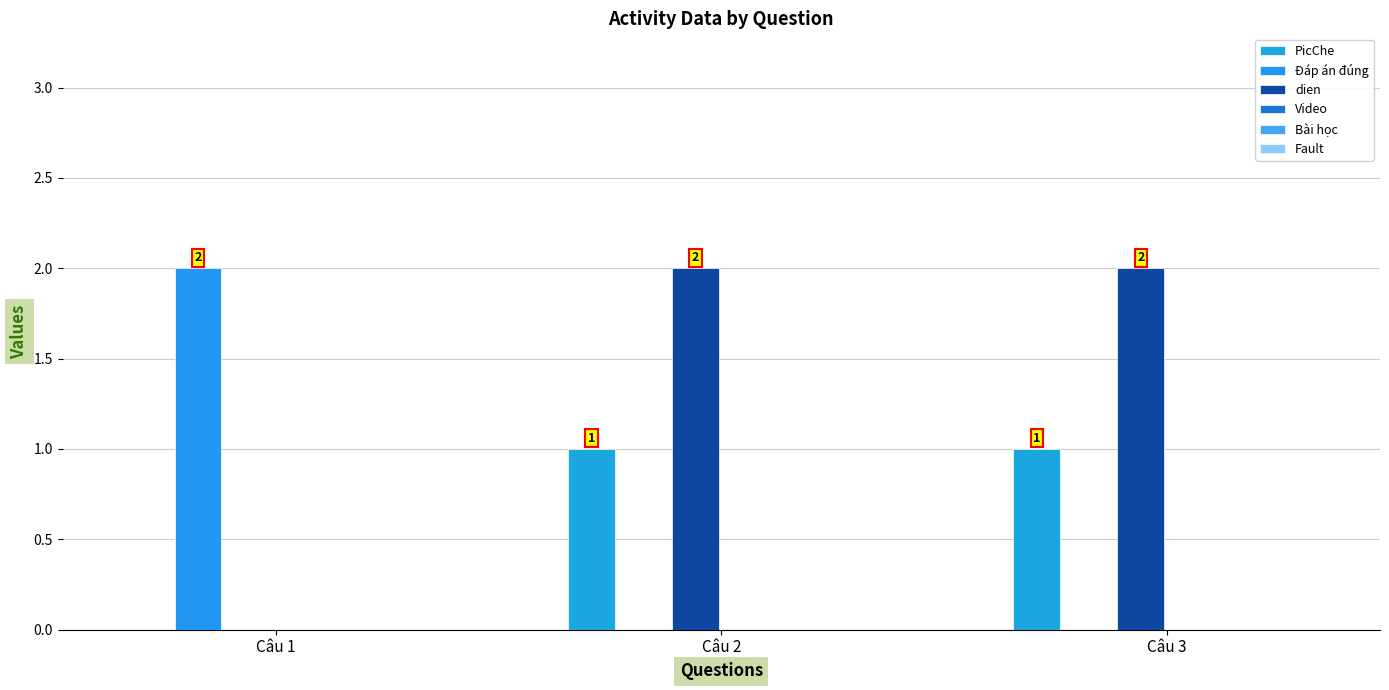

Does the chart contain stacked bars?

No